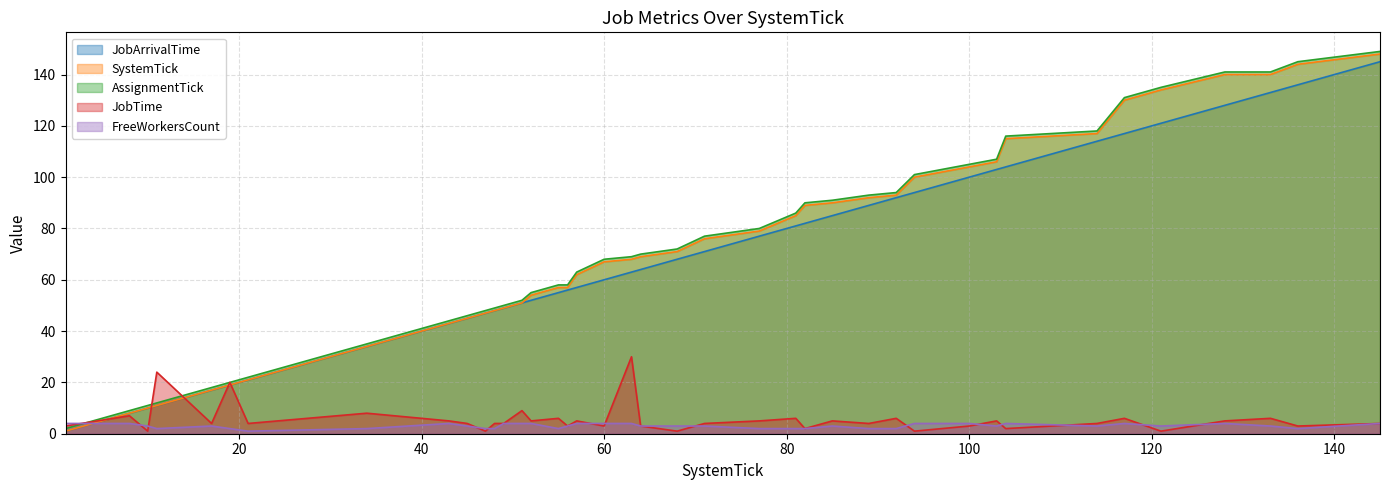

After their last crossing, which series has the higher values: SystemTick or JobTime?

SystemTick